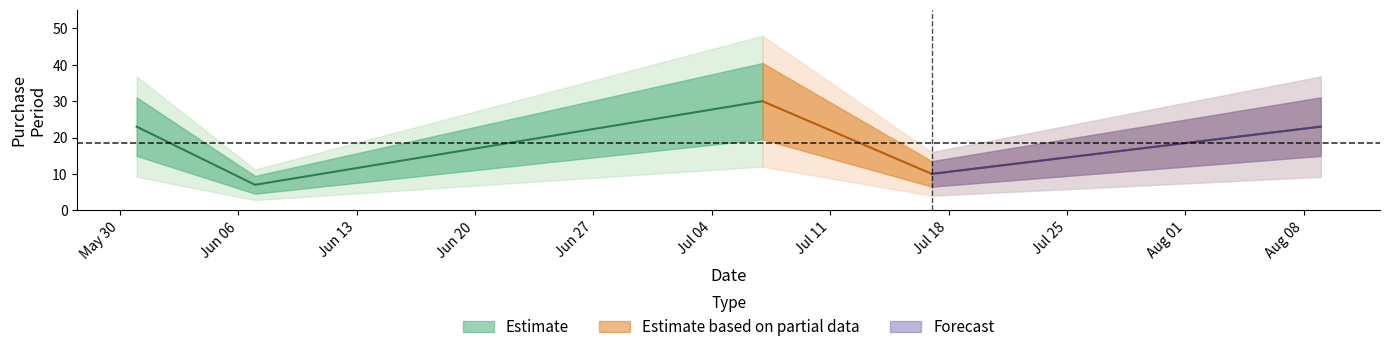

What is the value of the 4th point from the left?

10